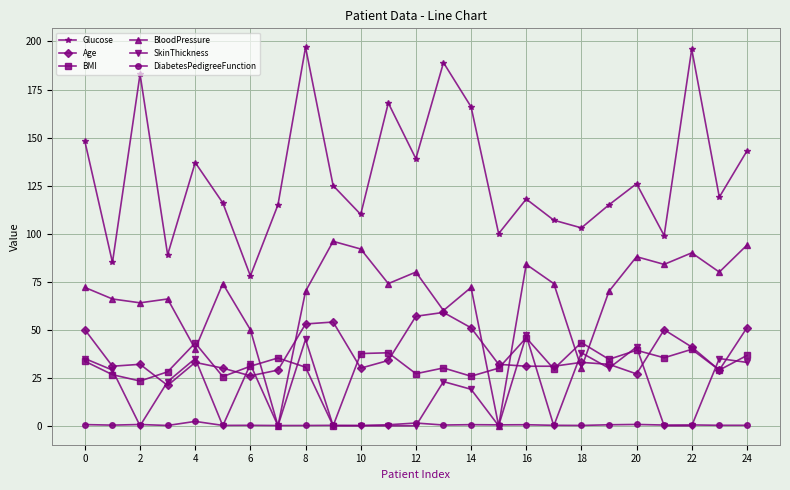

What is the value of the DiabetesPedigreeFunction point at the 24th from the left?

0.3